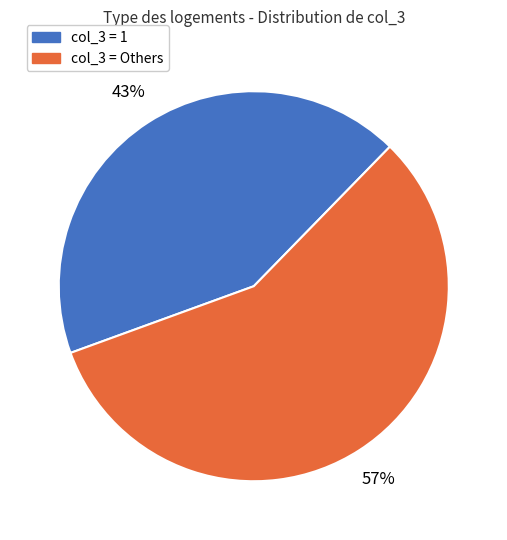

To the nearest percent, what is the average slice percentage?

50%